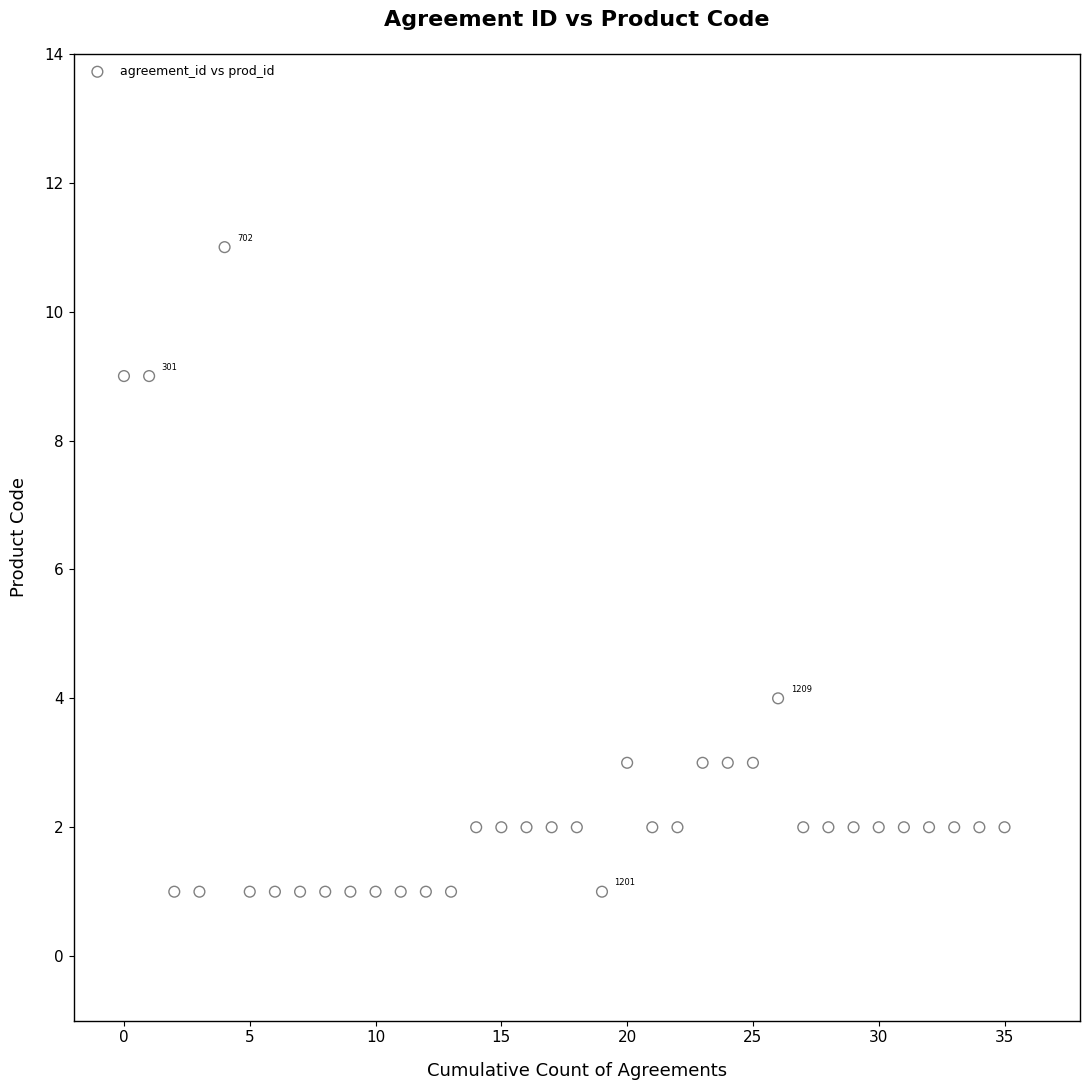

What Y value in the scatter plot is closest to 6?

4